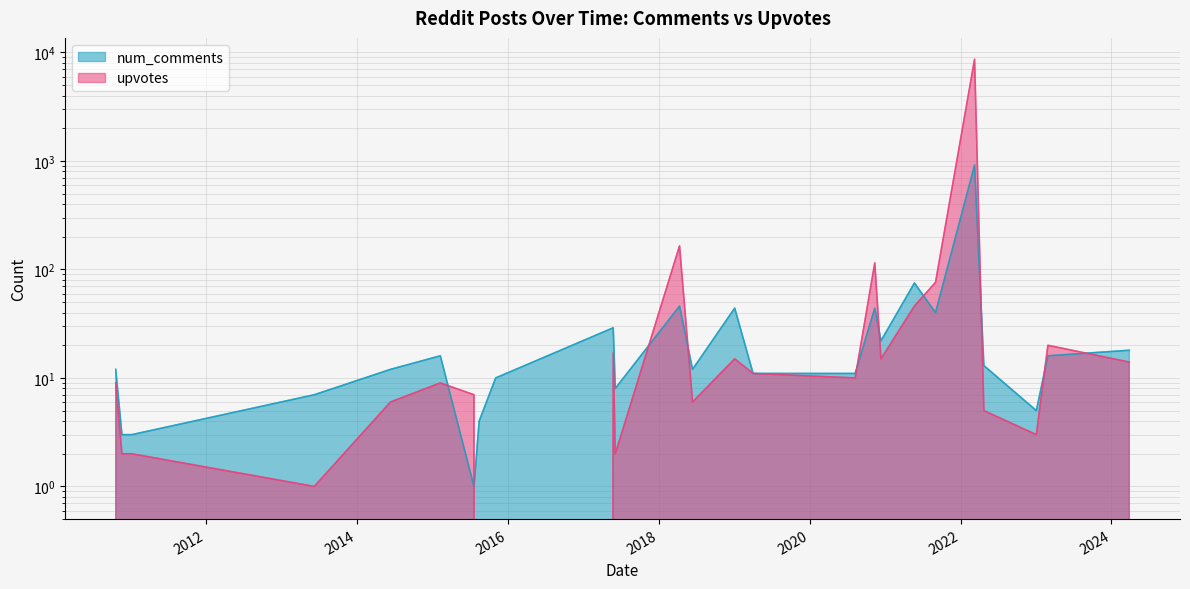

What is the label of the 22nd point from the right?

2013-06-09